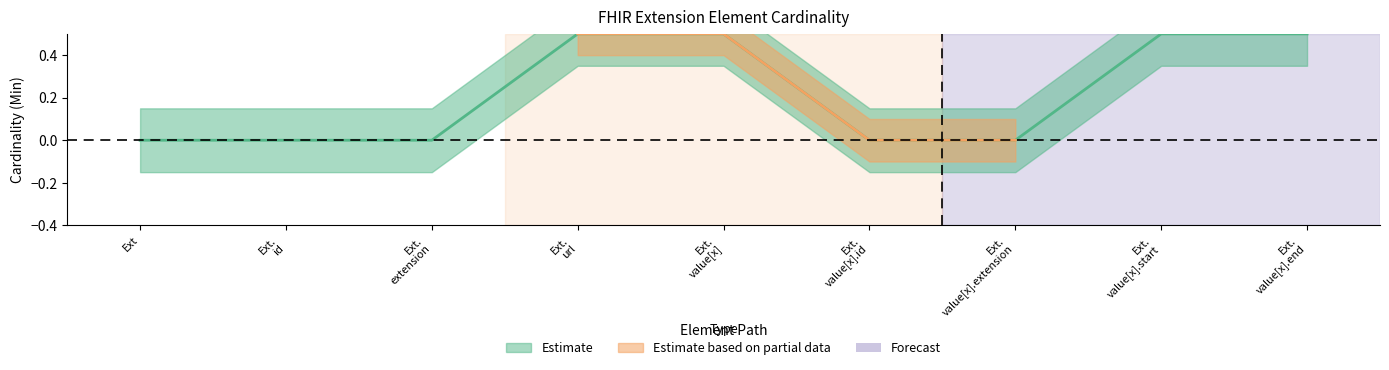

The Min series shows 0 at Extension.value[x].end. True or false?

False